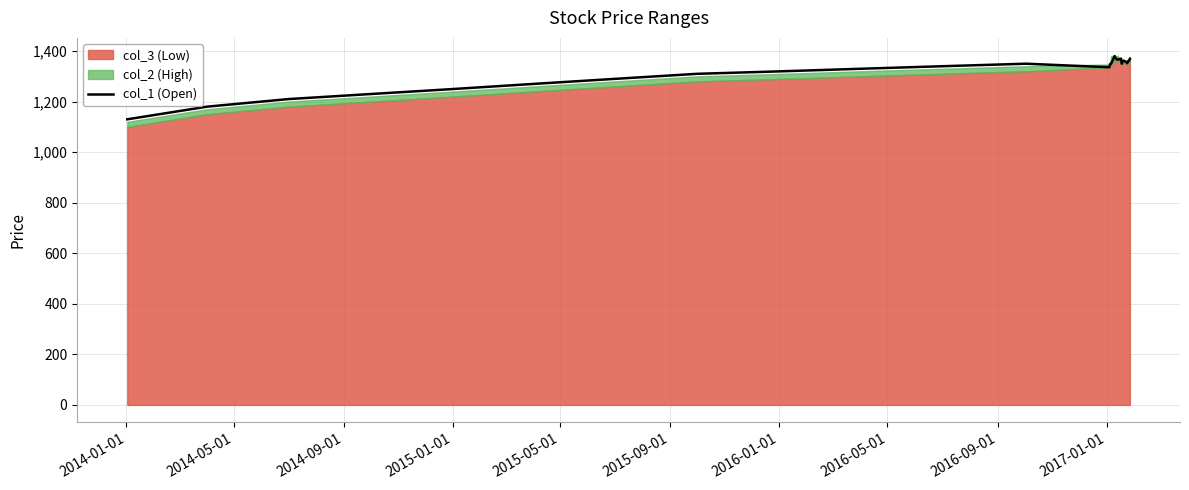

What is the maximum value for col_1 (Open)?

1380